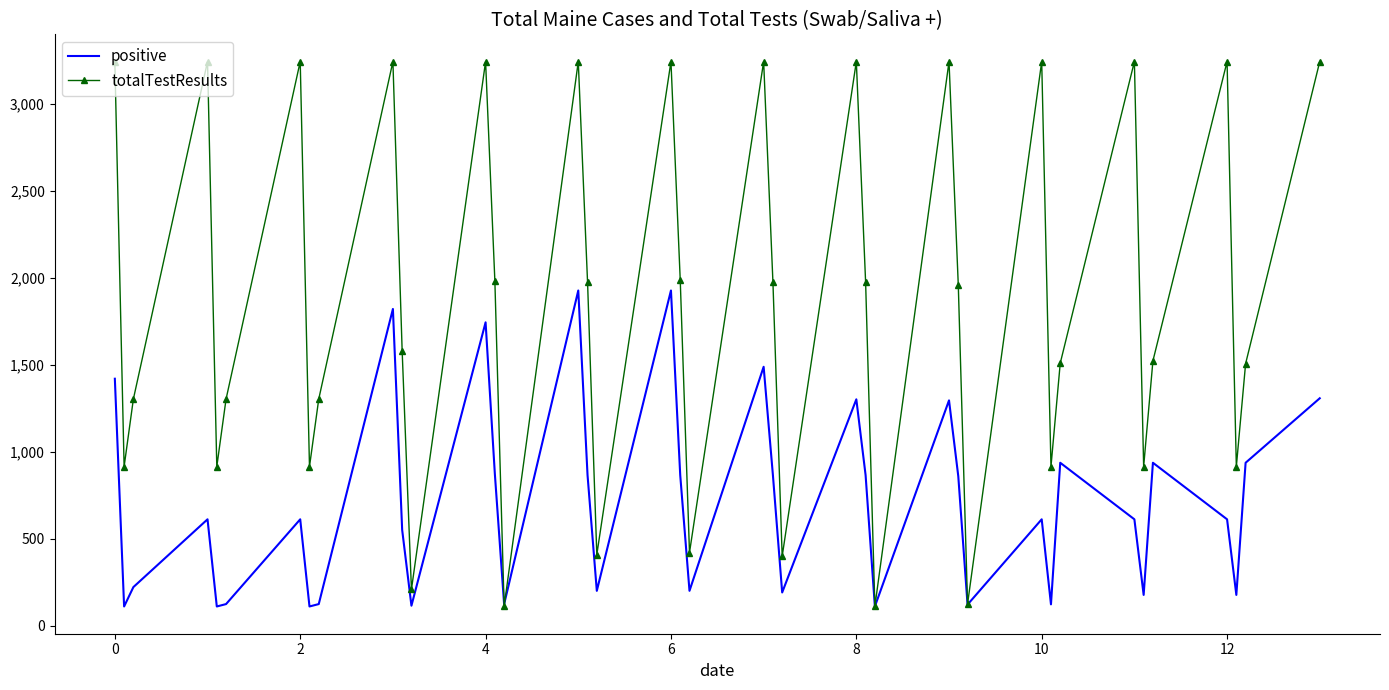

How many values in the positive series exceed 610?

23